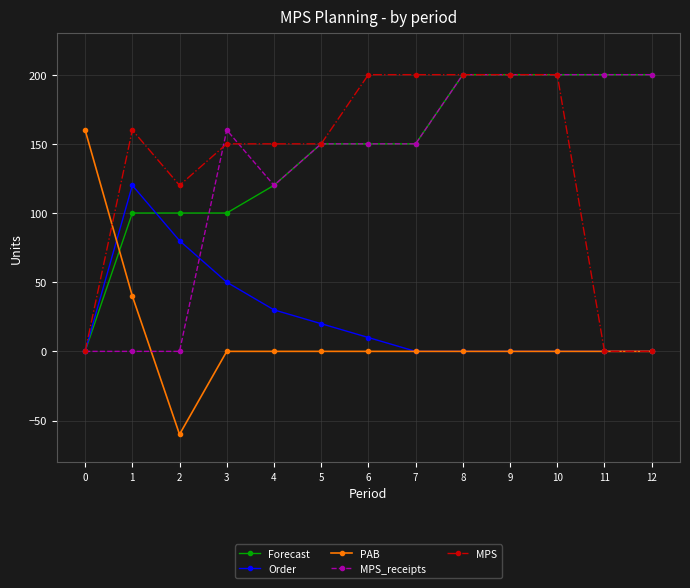

At how many categories does at least one series exceed 3?

13